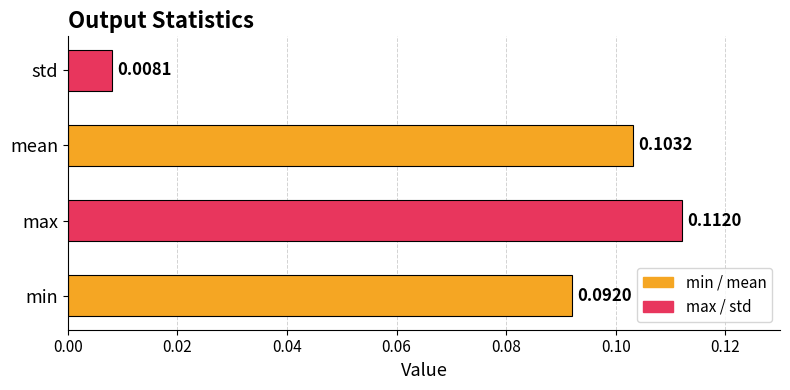

How many categories are shown in the chart?

4